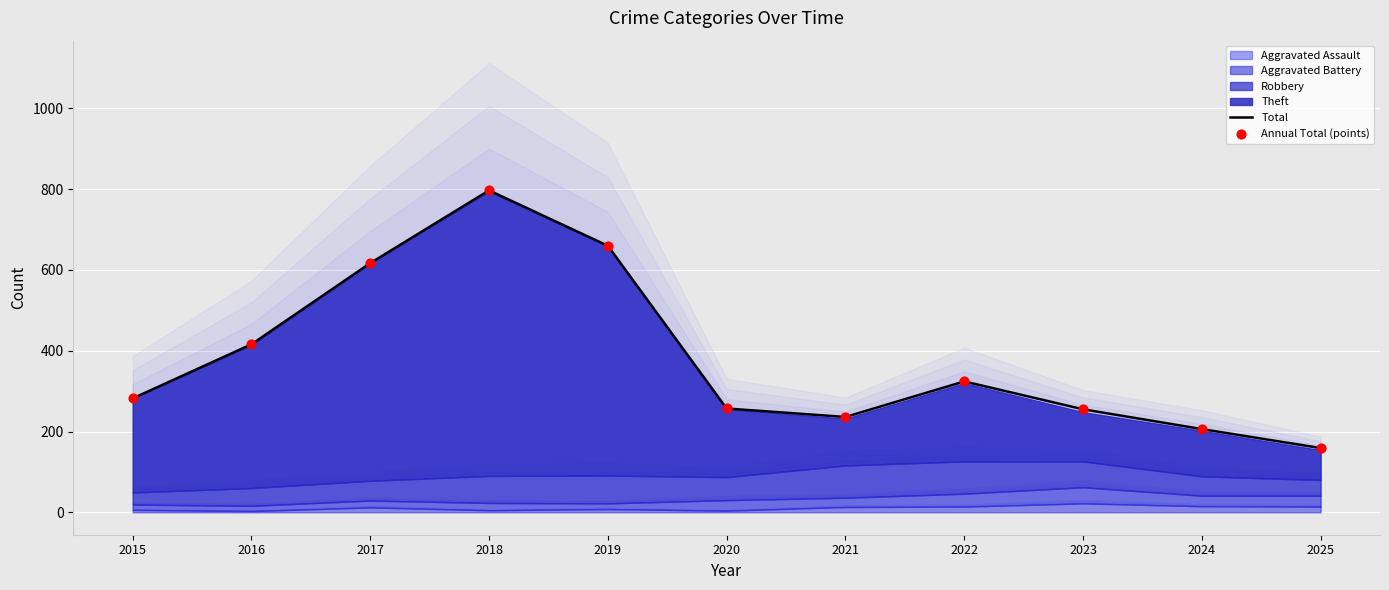

At which category is the sum across all series the highest?

2018